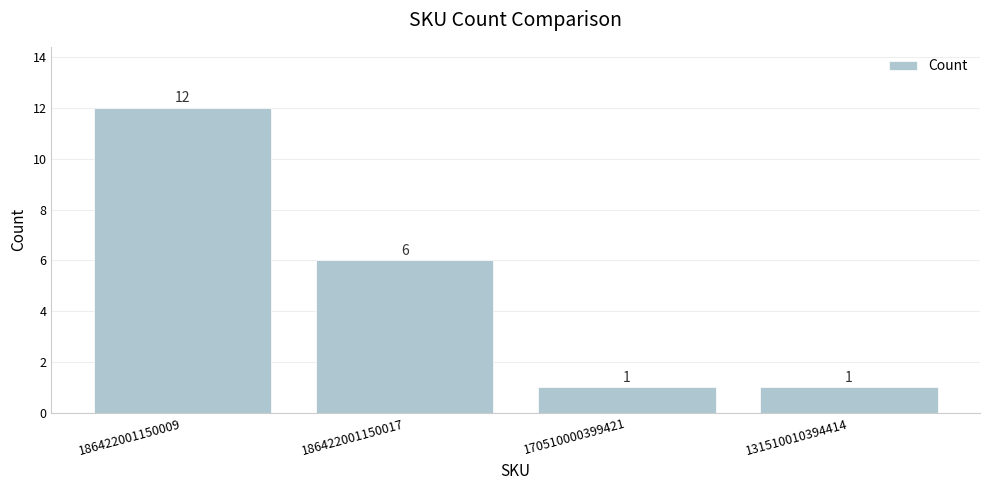

The chart shows a value of 1 at 170510000399421. True or false?

True